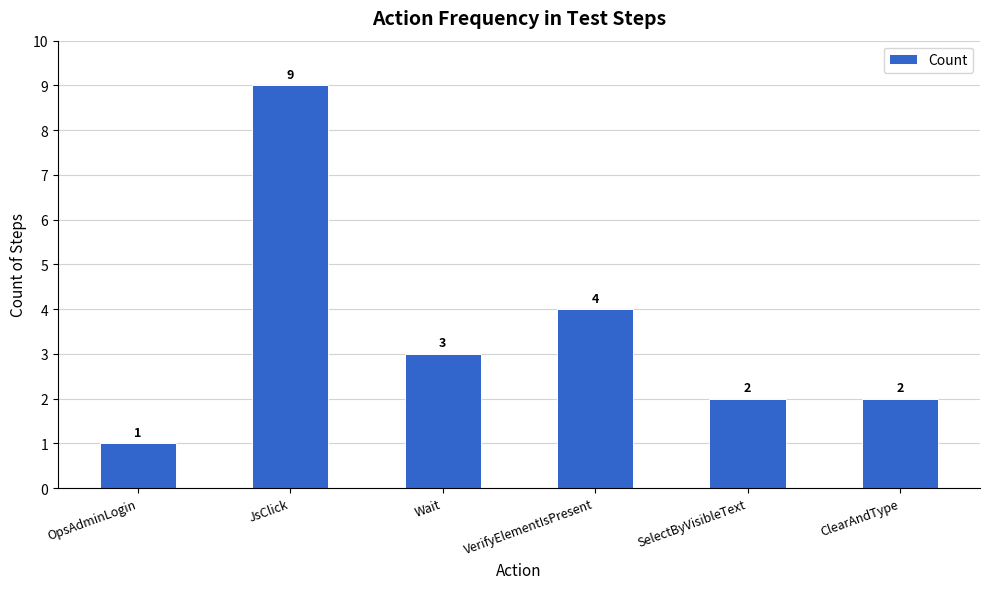

How many distinct data groups are displayed?

1